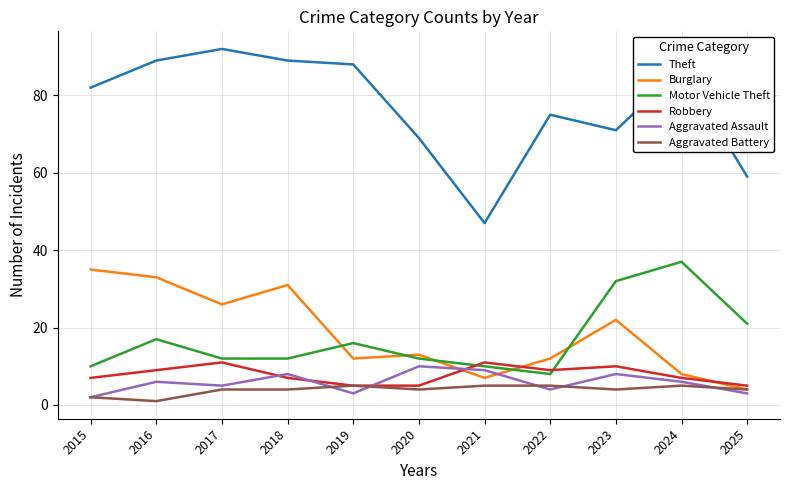

Reading left to right, what are all the values shown in this chart?

Theft: 2015=82	2016=89	2017=92	2018=89	2019=88	2020=69	2021=47	2022=75	2023=71	2024=87	2025=59
Burglary: 2015=35	2016=33	2017=26	2018=31	2019=12	2020=13	2021=7	2022=12	2023=22	2024=8	2025=4
Motor Vehicle Theft: 2015=10	2016=17	2017=12	2018=12	2019=16	2020=12	2021=10	2022=8	2023=32	2024=37	2025=21
Robbery: 2015=7	2016=9	2017=11	2018=7	2019=5	2020=5	2021=11	2022=9	2023=10	2024=7	2025=5
Aggravated Assault: 2015=2	2016=6	2017=5	2018=8	2019=3	2020=10	2021=9	2022=4	2023=8	2024=6	2025=3
Aggravated Battery: 2015=2	2016=1	2017=4	2018=4	2019=5	2020=4	2021=5	2022=5	2023=4	2024=5	2025=4